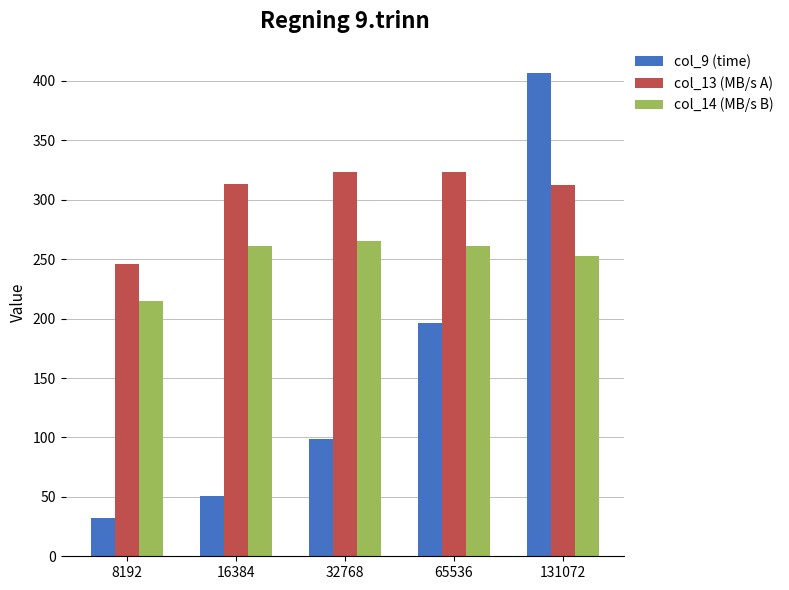

What is the difference between the col_13 (MB/s A) values at 16384 and 131072?

0.8